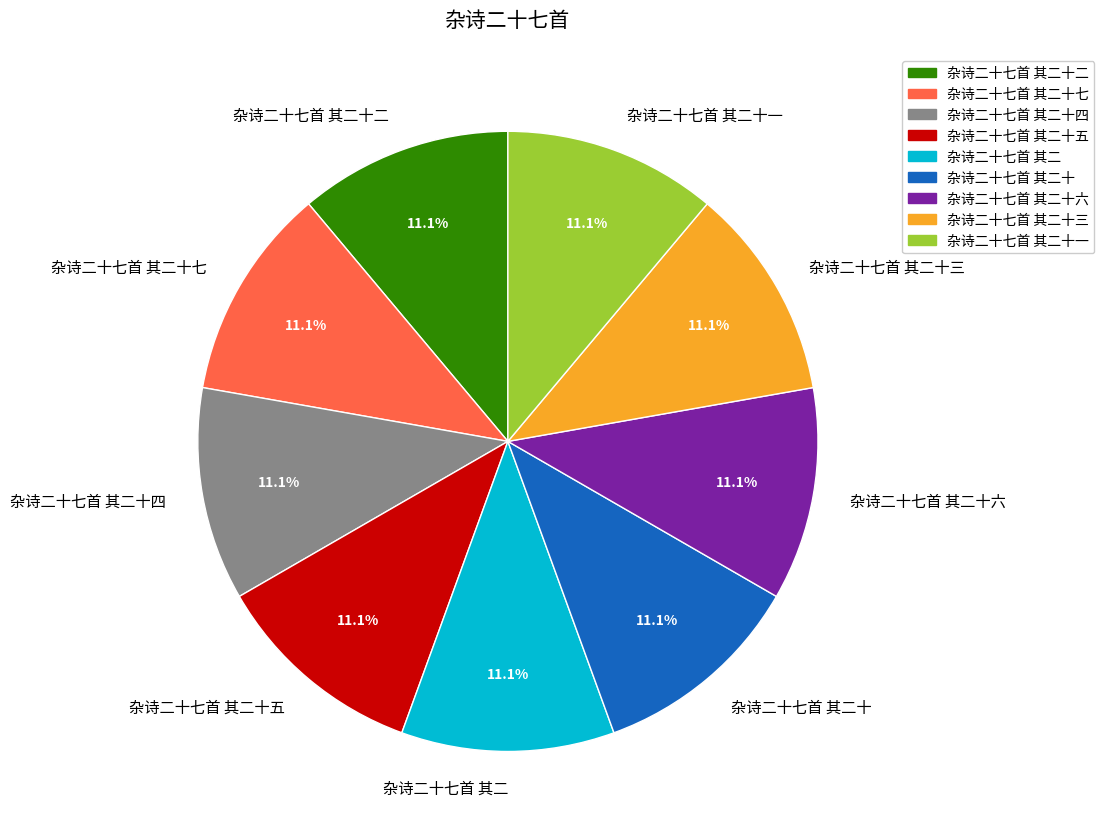

Is the sum of 杂诗二十七首 其二十二 and 杂诗二十七首 其二十三 greater than half?

No